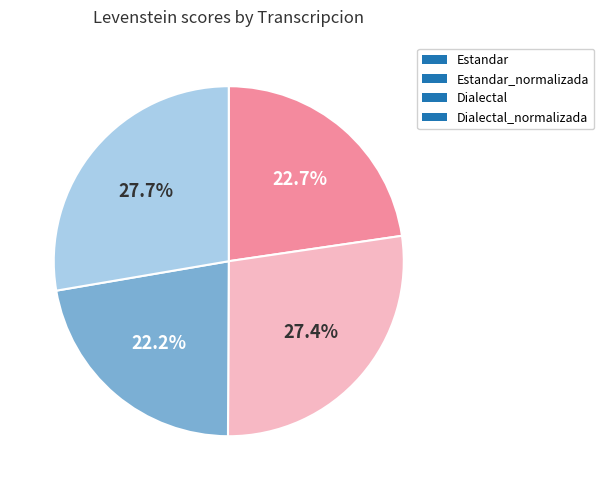

Approximately how many times larger is the value at Dialectal_normalizada compared to Estandar_normalizada?

1.0